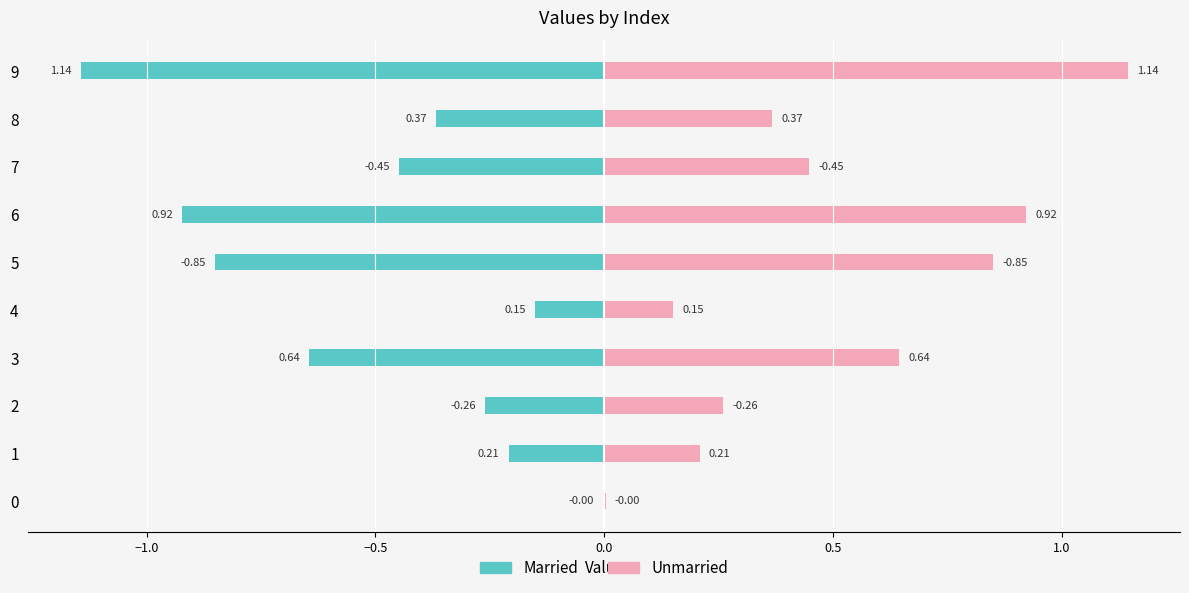

Which series has the largest total across all categories?

Unmarried